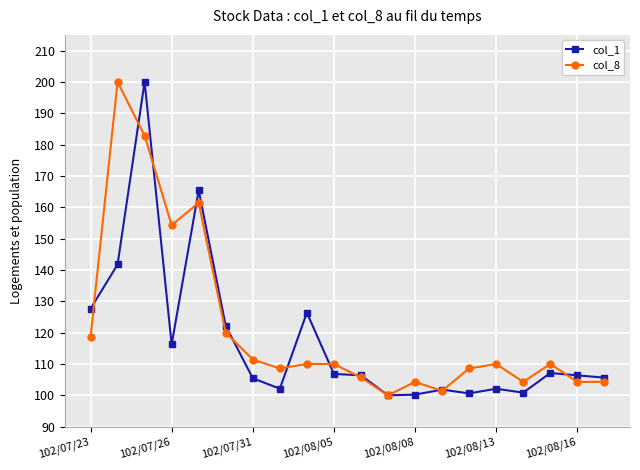

True or false: col_8 has more than 0 interior local peaks.

True